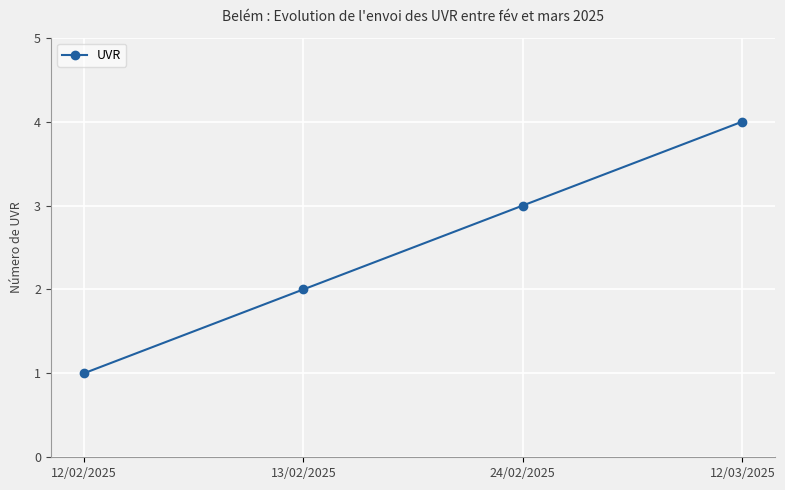

How many lines are shown in the chart?

1